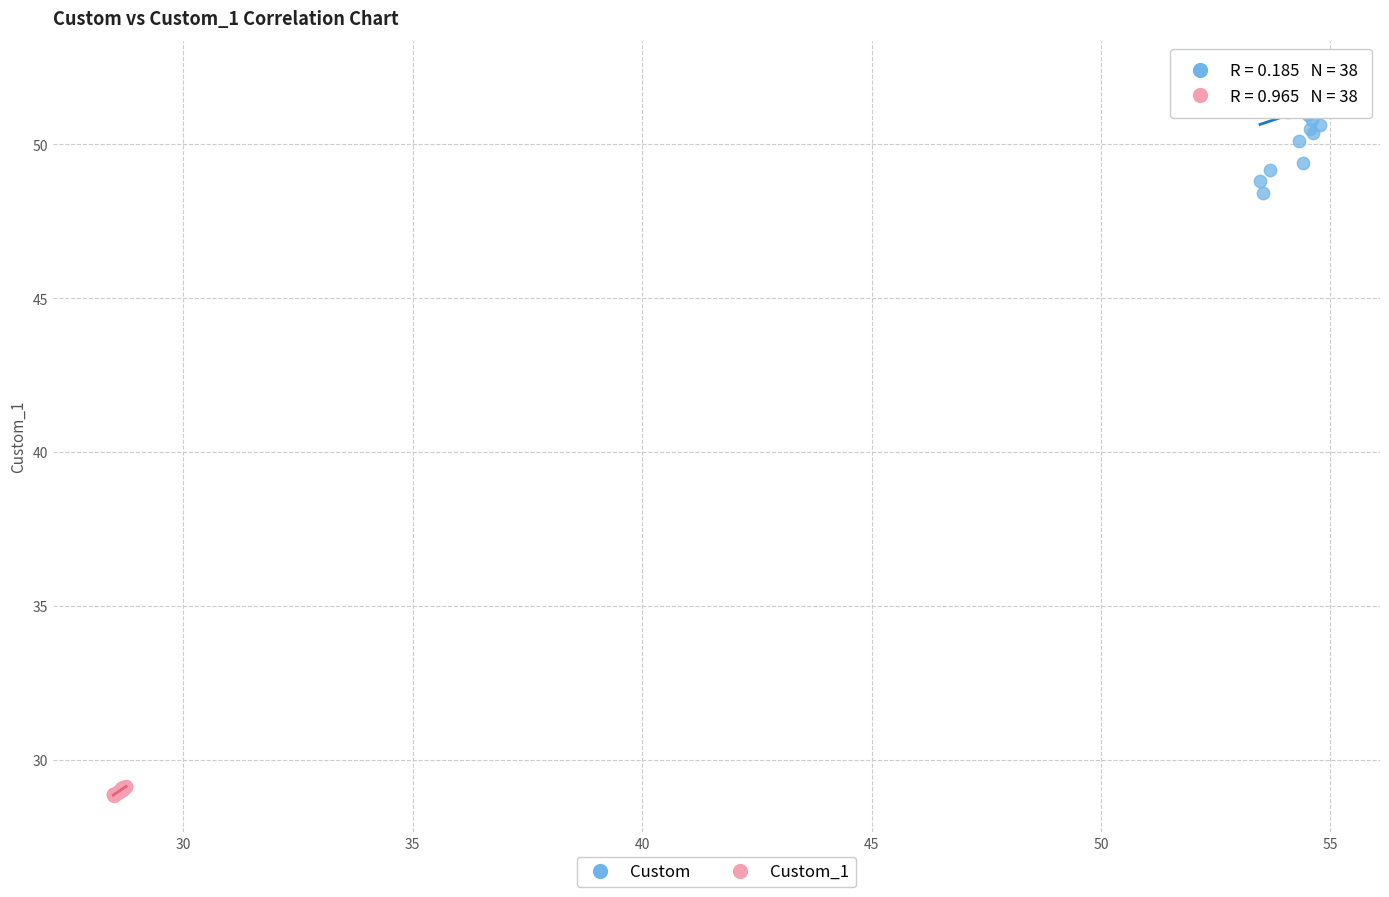

Which series reaches the maximum Y coordinate?

Custom